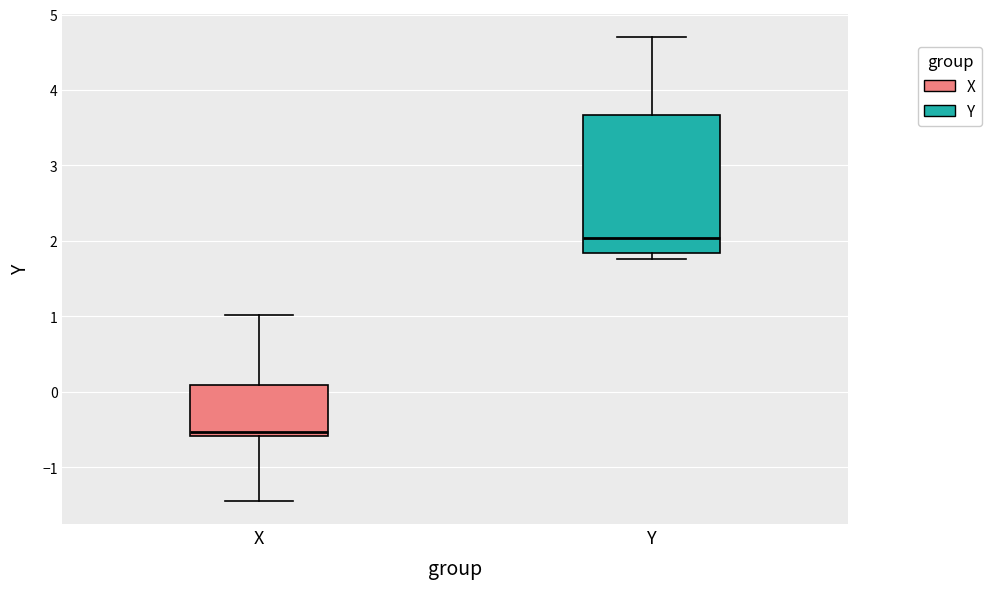

Which box's median line is the lowest?

X